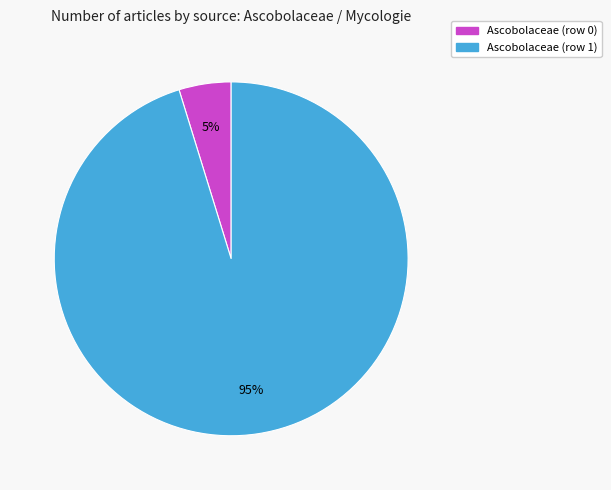

What is the largest slice in the pie chart?

Ascobolaceae (row 1)